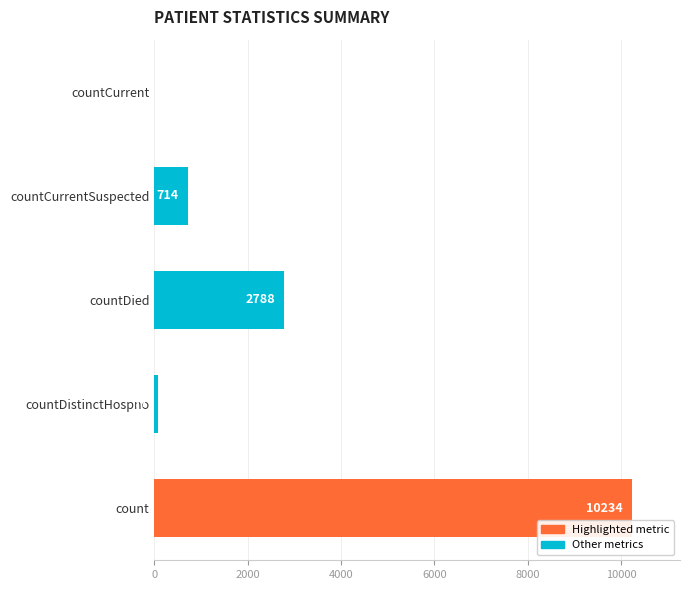

What is the sum of all values?

13813